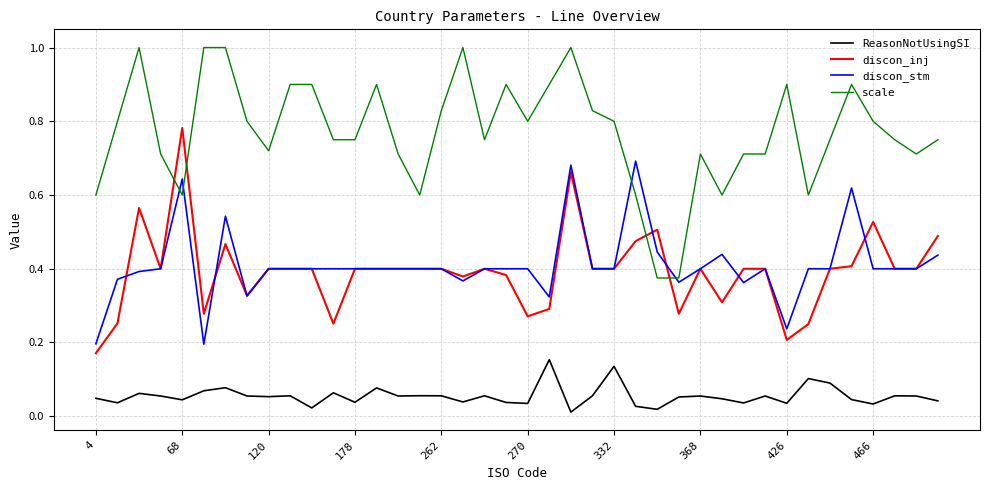

What is the highest value of the scale series?

1.0